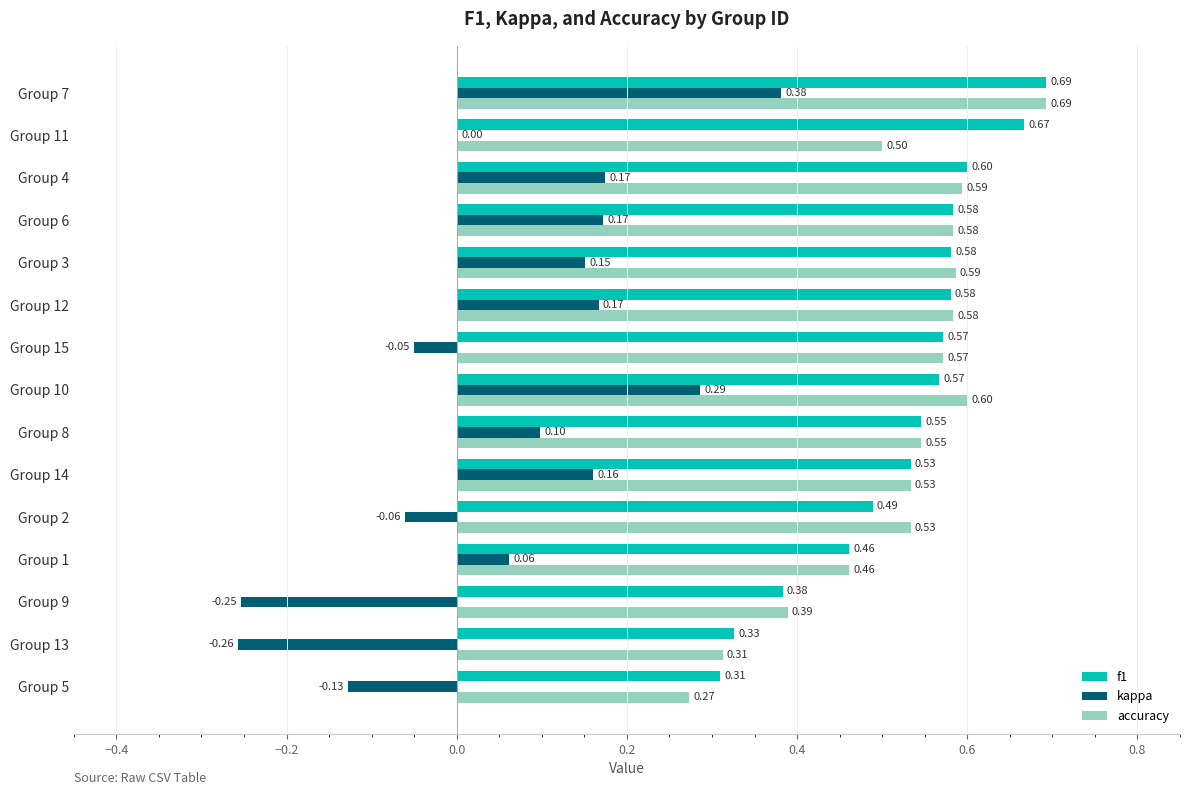

Between Group 5 and Group 7, which series saw the biggest shift?

kappa